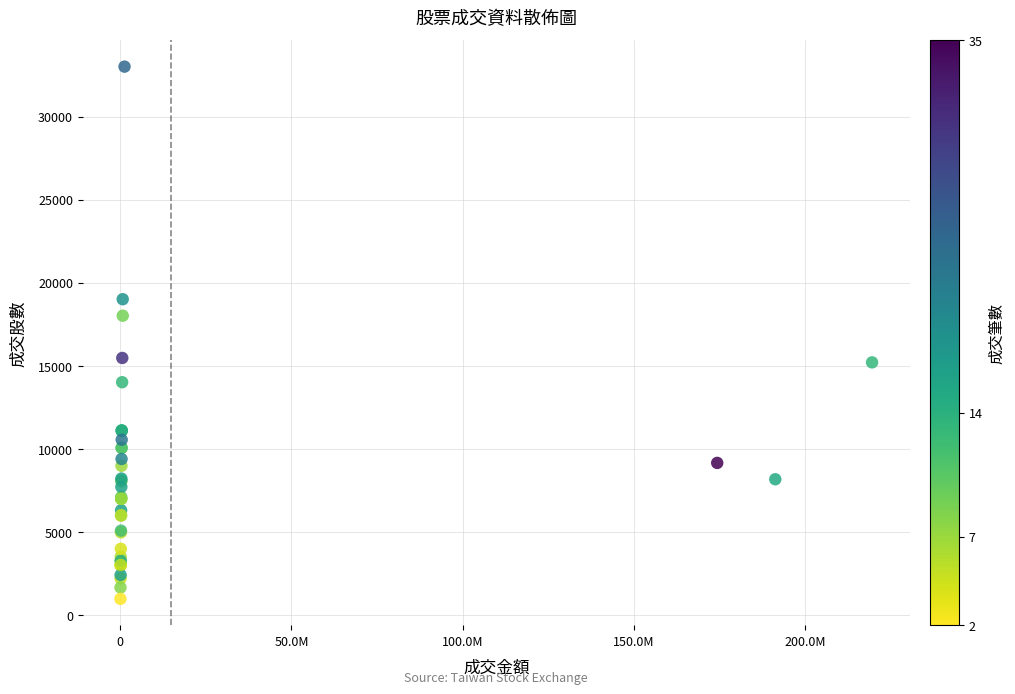

What Y value in the scatter plot is closest to 17000?

18025